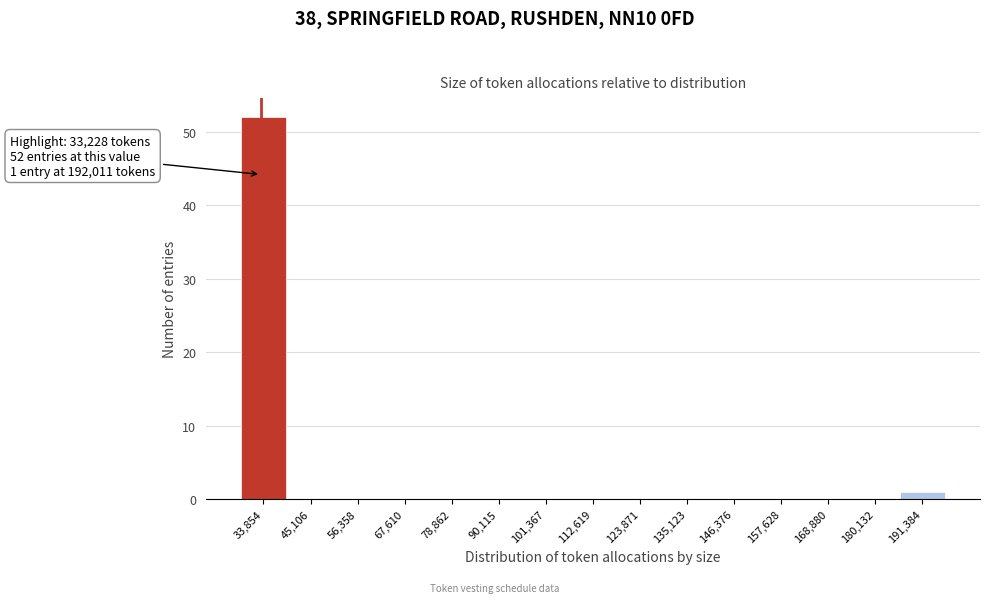

Which range on the x-axis has the tallest bar?

28000 to 40000